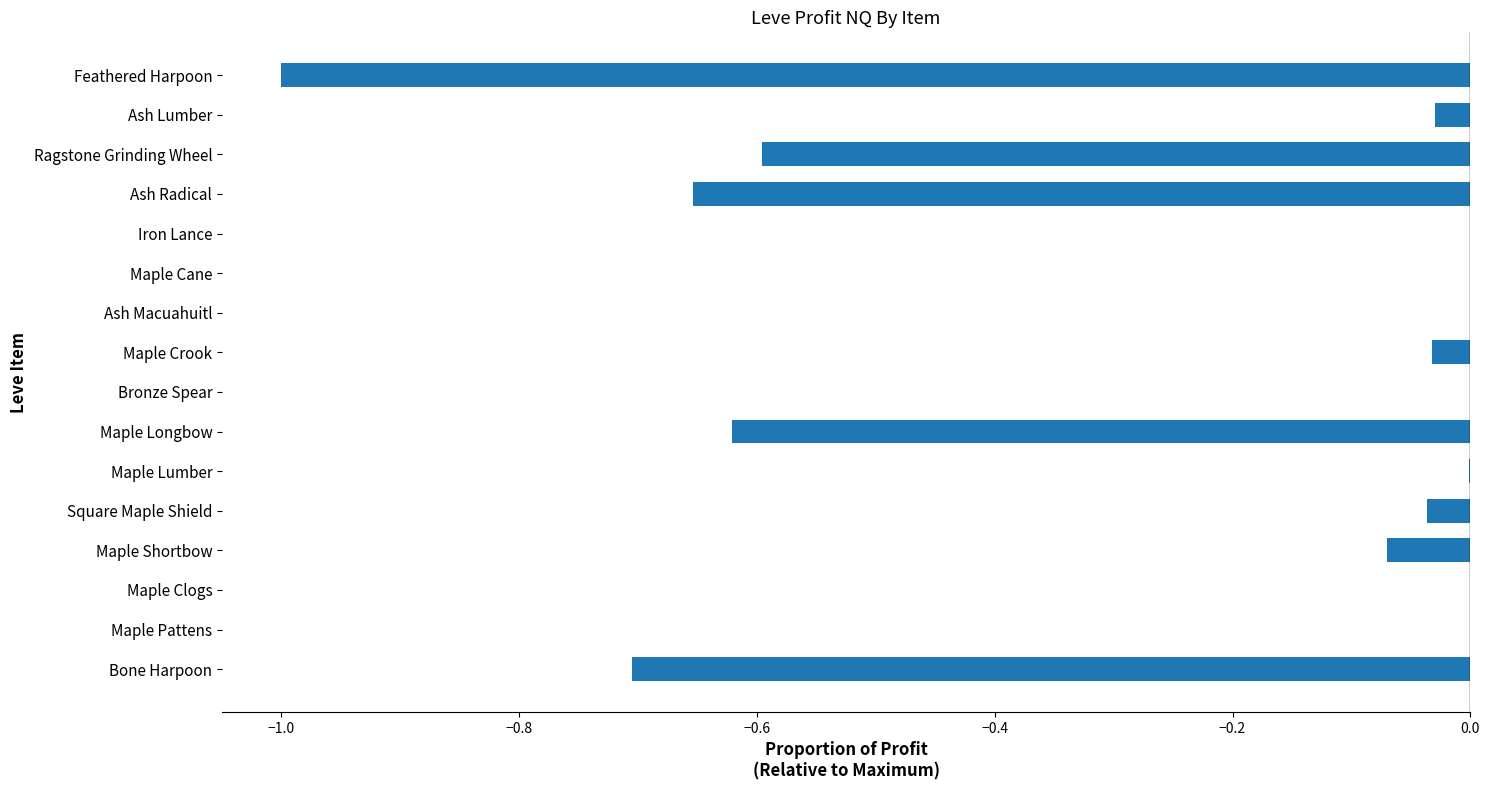

Between Ash Lumber and Ash Radical, which is larger?

Ash Lumber